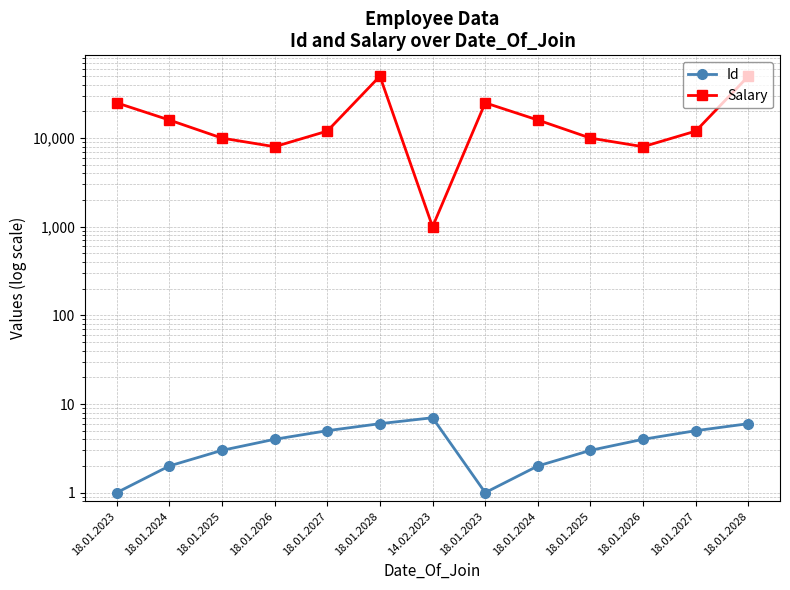

Reading right to left, extract all data points from this chart.

Id: 18.01.2028=6	18.01.2027=5	18.01.2026=4	18.01.2025=3	18.01.2024=2	18.01.2023=1	14.02.2023=7	18.01.2028=6	18.01.2027=5	18.01.2026=4	18.01.2025=3	18.01.2024=2	18.01.2023=1
Salary: 18.01.2028=50000	18.01.2027=12000	18.01.2026=8000	18.01.2025=10000	18.01.2024=16000	18.01.2023=25000	14.02.2023=1000	18.01.2028=50000	18.01.2027=12000	18.01.2026=8000	18.01.2025=10000	18.01.2024=16000	18.01.2023=25000